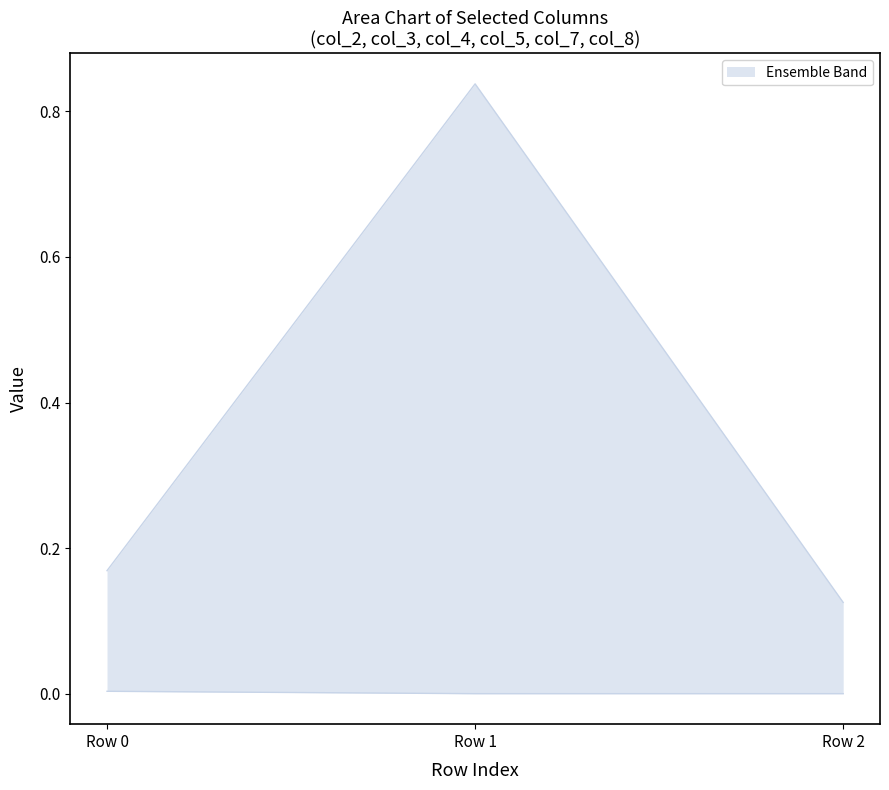

Reading left to right, extract all data points from this chart.

col_2: 0=0.0	1=-0.0	2=0.0
col_3: 0=0.0	1=-0.0	2=0.0
col_4: 0=0.0	1=0.8	2=-0.0
col_5: 0=0.0	1=-0.0	2=0.0
col_7: 0=0.2	1=-0.0	2=0.1
col_8: 0=0.1	1=-0.0	2=0.1